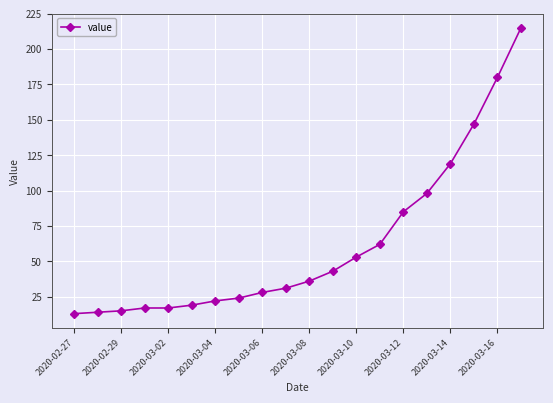

What is the maximum value shown in the chart?

215